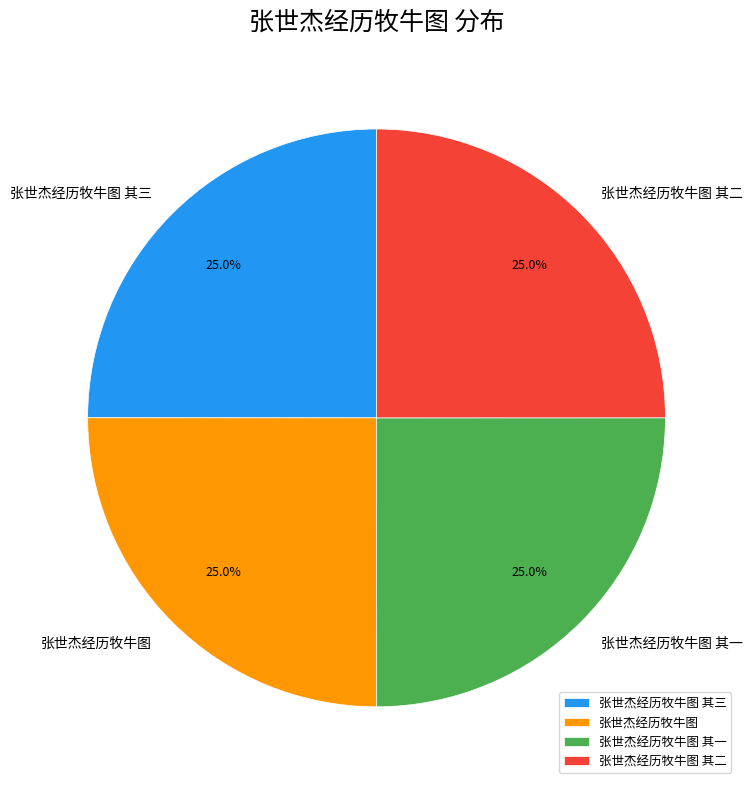

What percentage is NOT represented by 张世杰经历牧牛图 其二?

75.0%